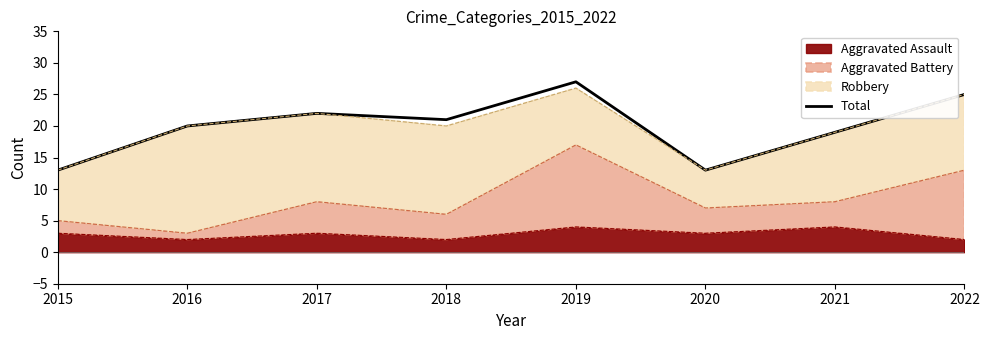

Reading right to left, extract all data points from this chart.

2022=25	2021=19	2020=13	2019=27	2018=21	2017=22	2016=20	2015=13